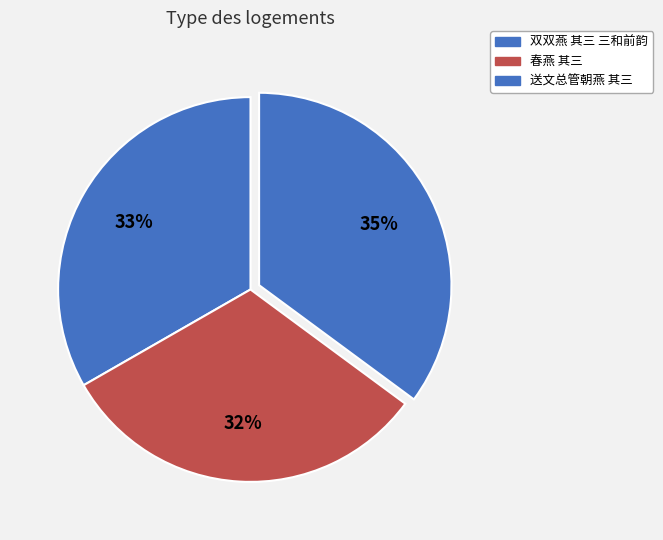

Rank the categories by value from lowest to highest.

春燕 其三, 双双燕 其三 三和前韵, 送文总管朝燕 其三